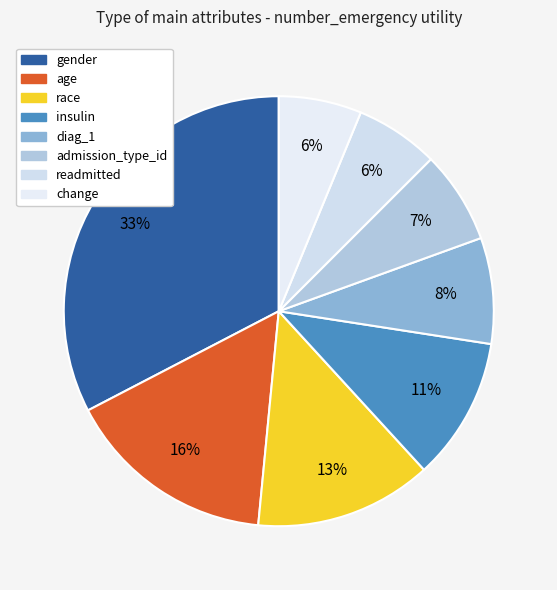

To the nearest percent, what portion does change represent?

6%